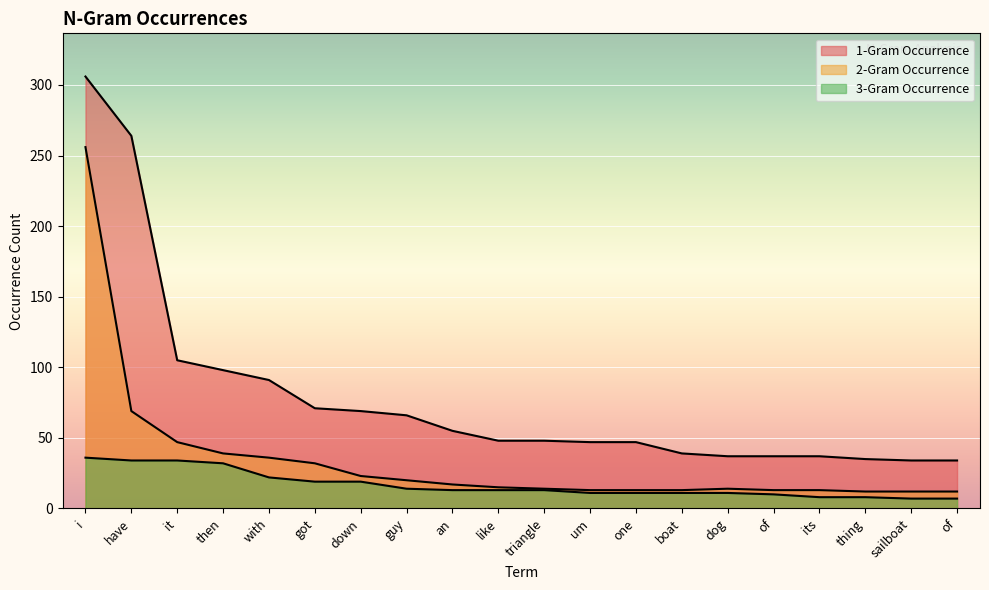

What is the label of the 12th point from the left?

um